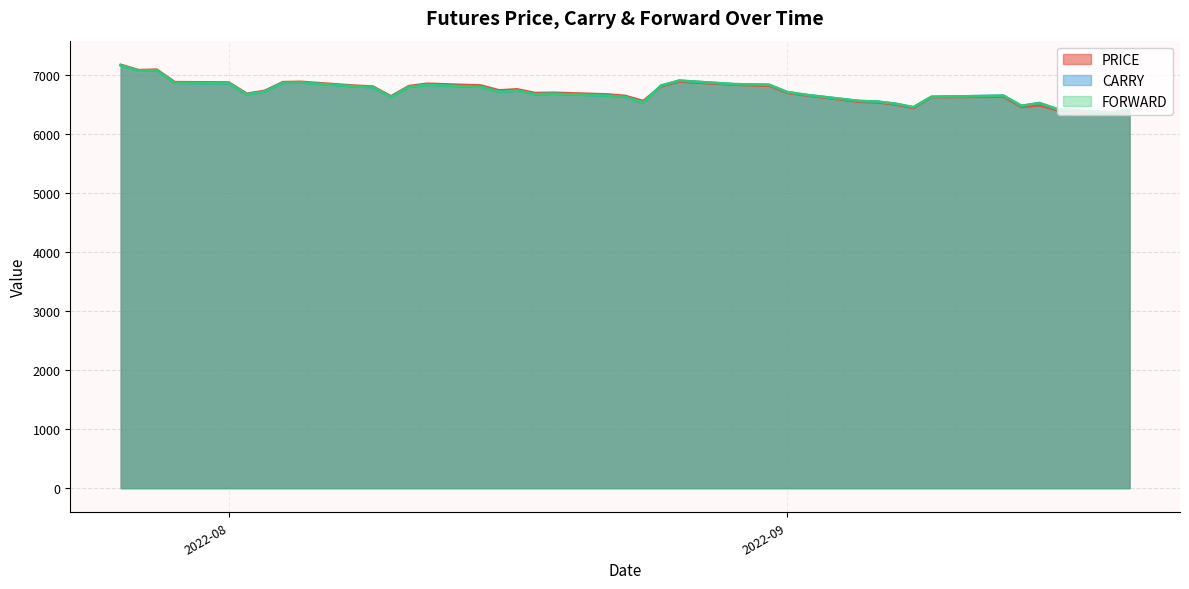

What is the average value of the CARRY series?

6716